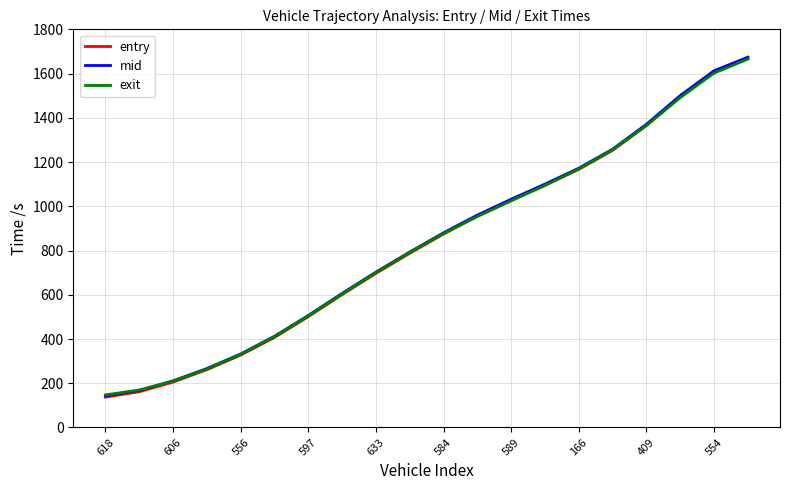

Which series has the widest spread of values?

mid